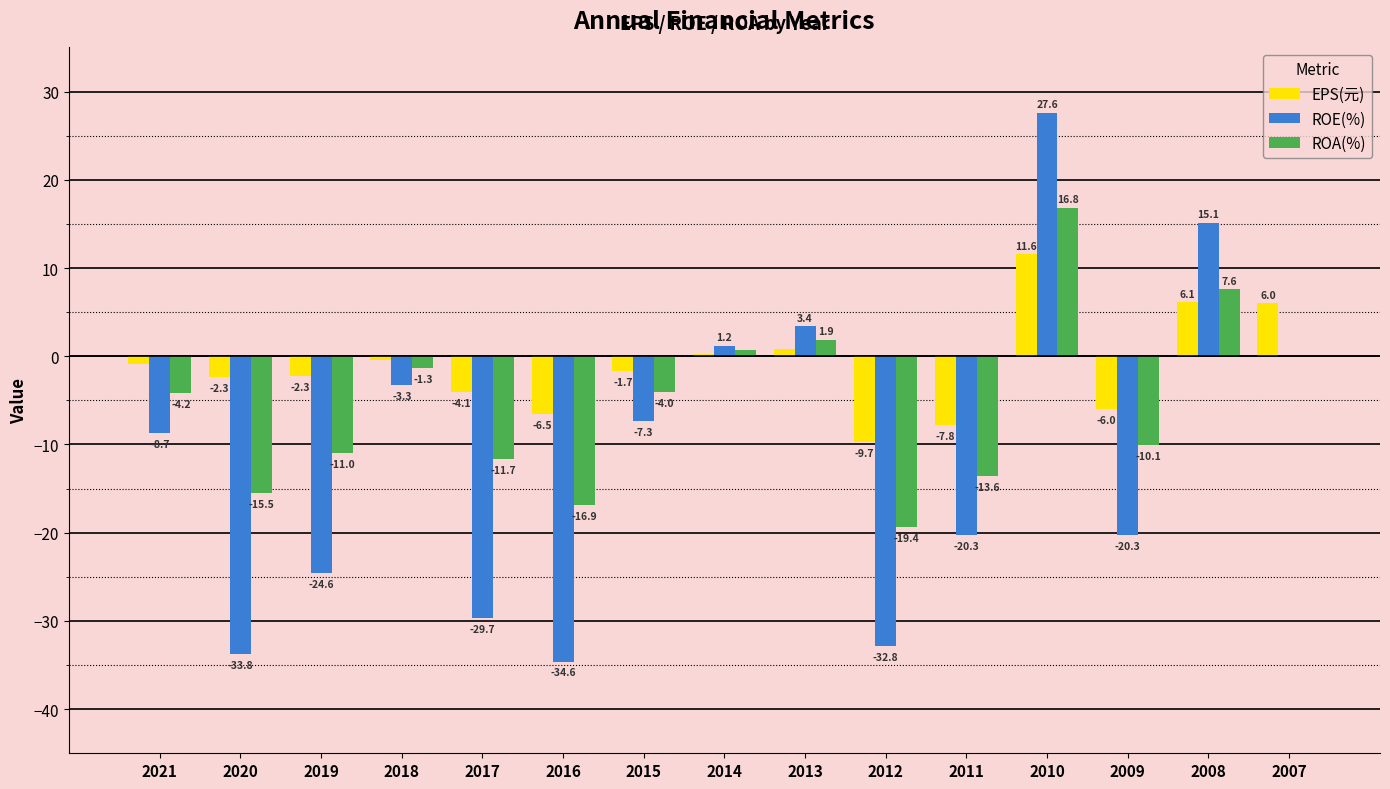

Which series changed the most between 2020 and 2012?

EPS(元)